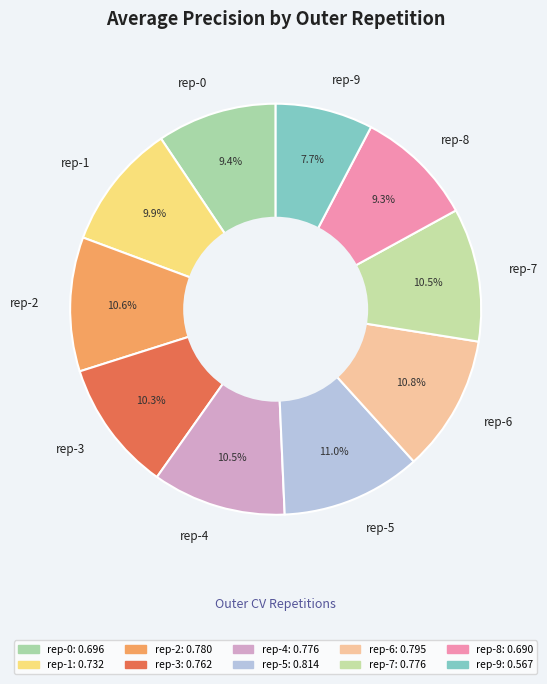

Which slice is the smallest?

rep-9